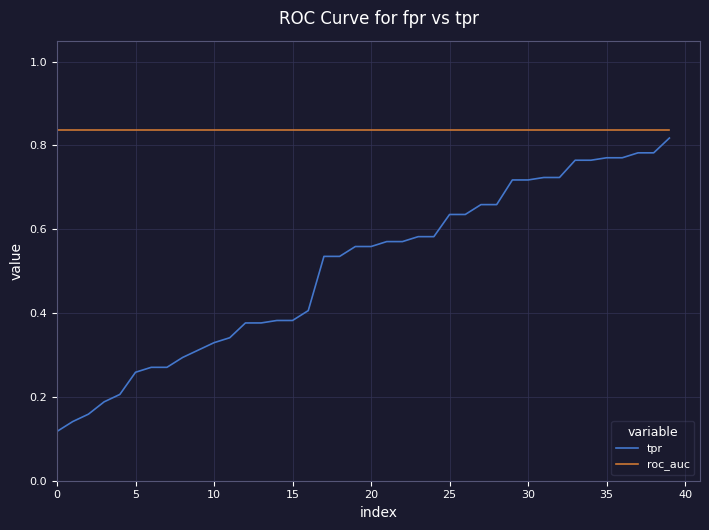

Which series has the largest total across all categories?

roc_auc